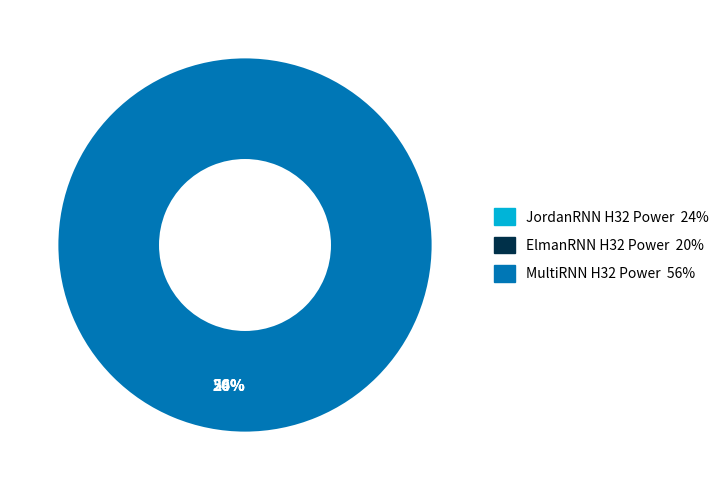

What percentage is the MultiRNN H32 Power slice, to the nearest percent?

56%